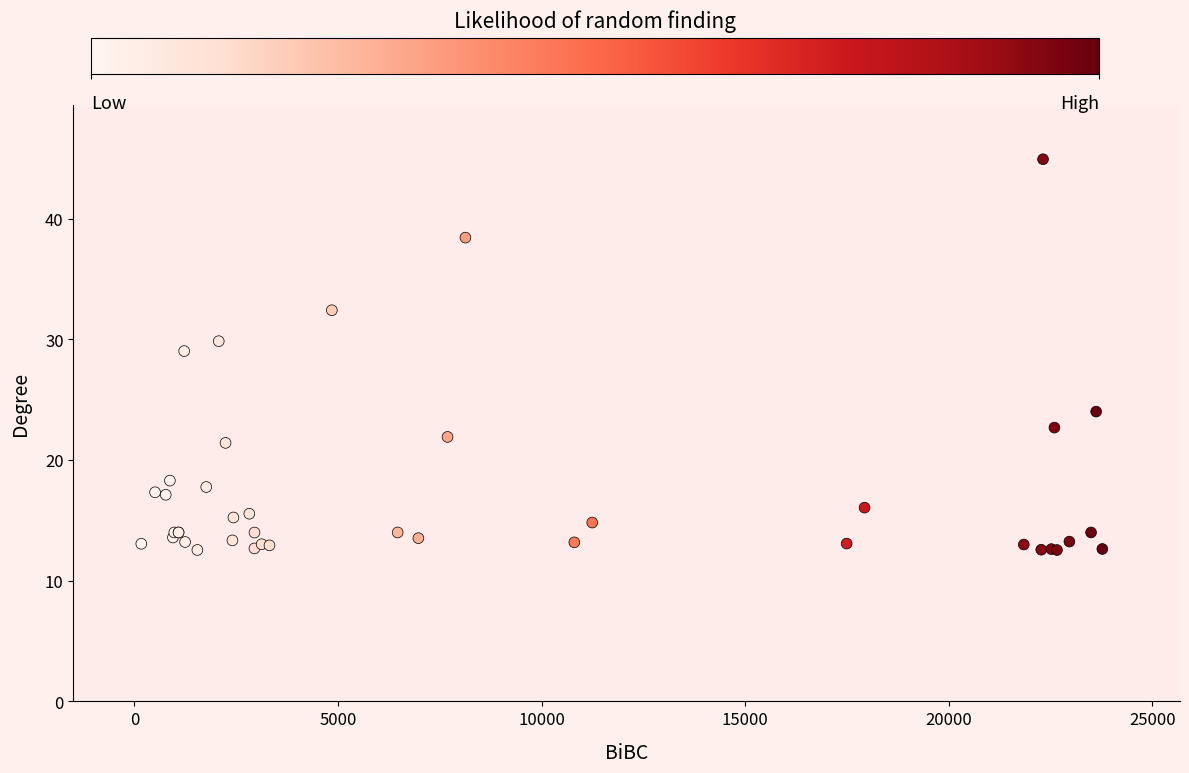

What Y value in the scatter plot is closest to 28?

29.0